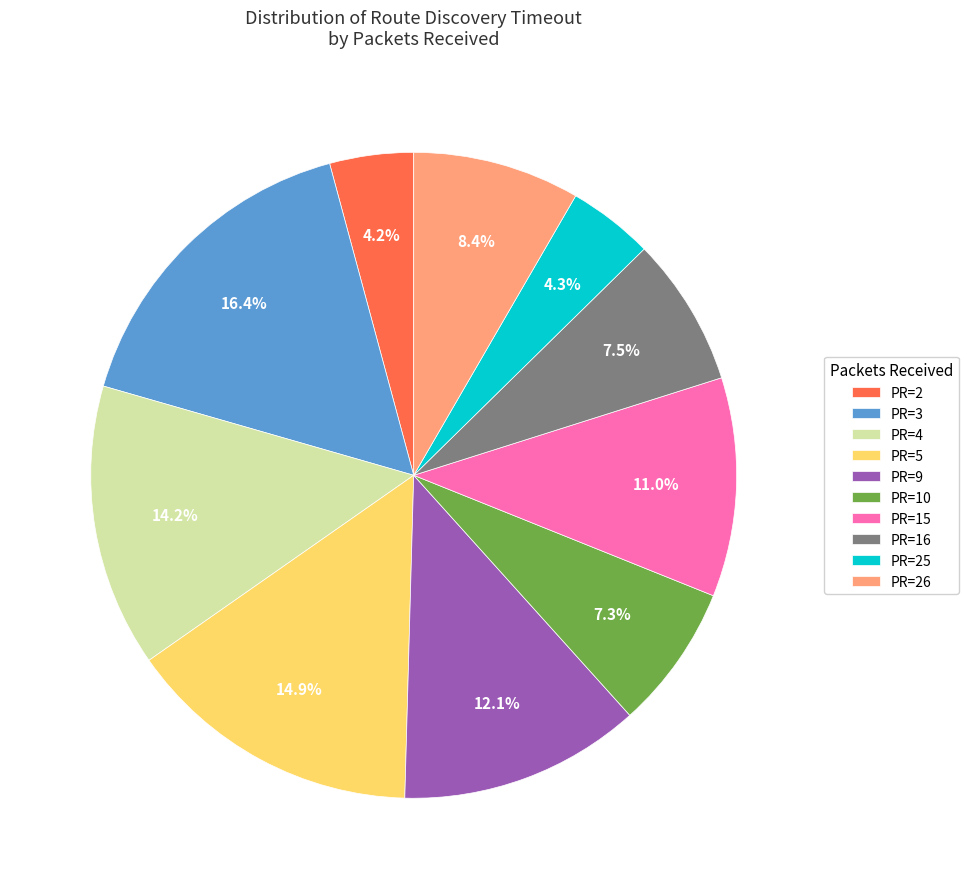

Is there a majority slice in this chart?

No